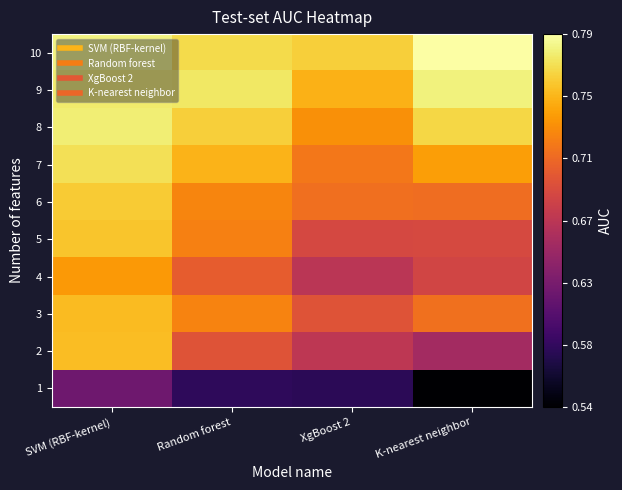

What is the smallest value displayed?

0.5